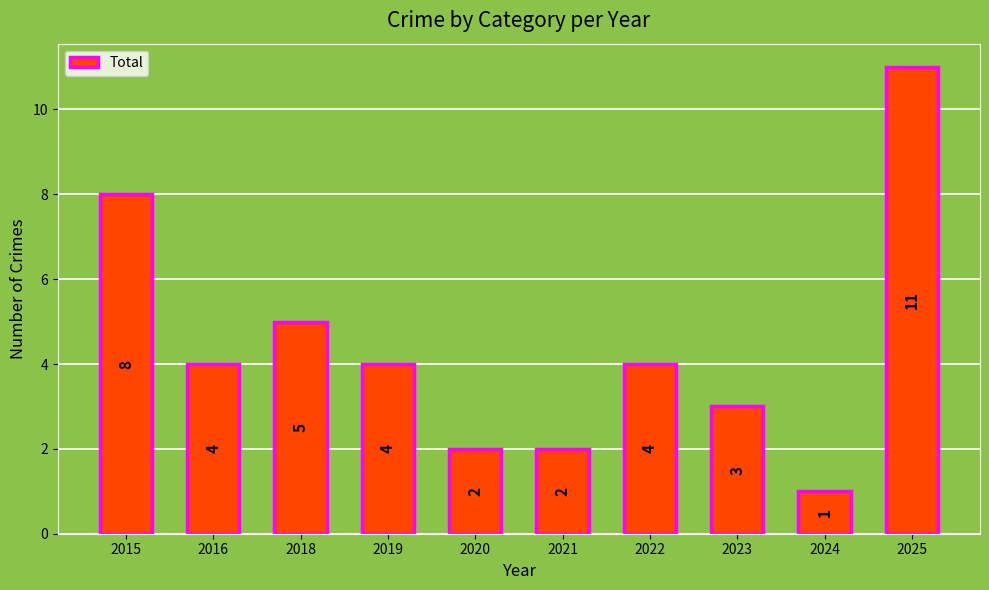

How many bars are there in total?

10